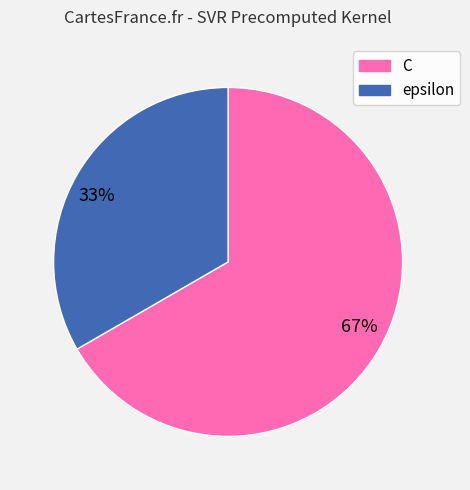

The 33% slice represents 33% of the pie. True or false?

True